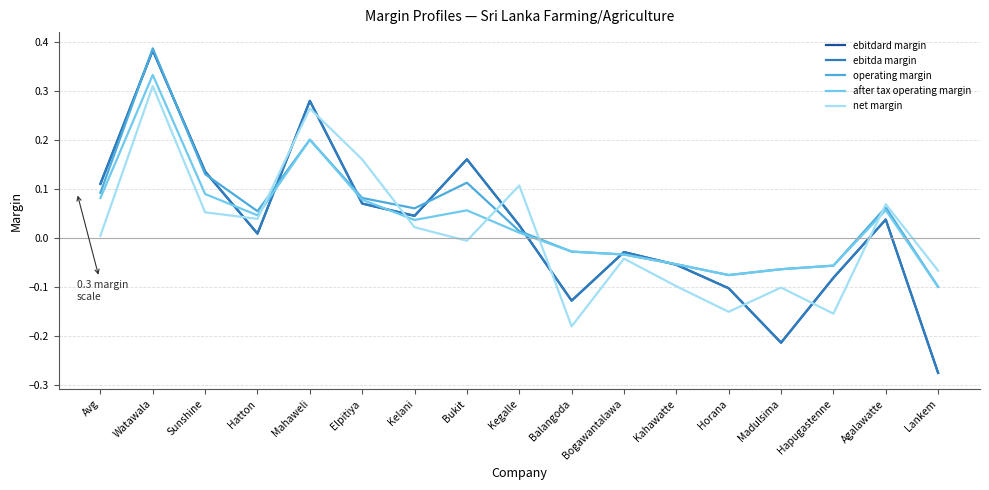

At Watawala, list the series in order from smallest to largest.

net margin, after tax operating margin, ebitdard margin, ebitda margin, operating margin